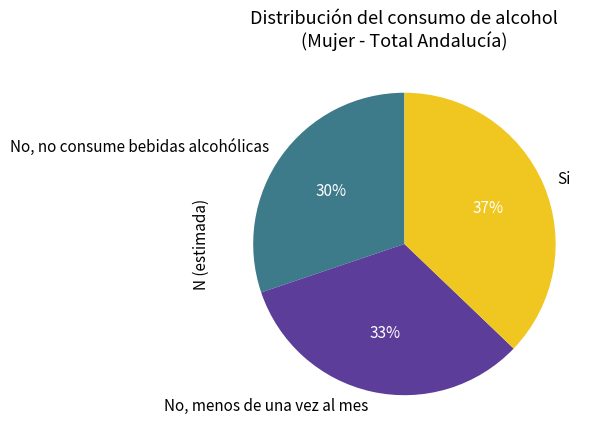

Combined, do Si and No, menos de una vez al mes account for over 50%?

Yes